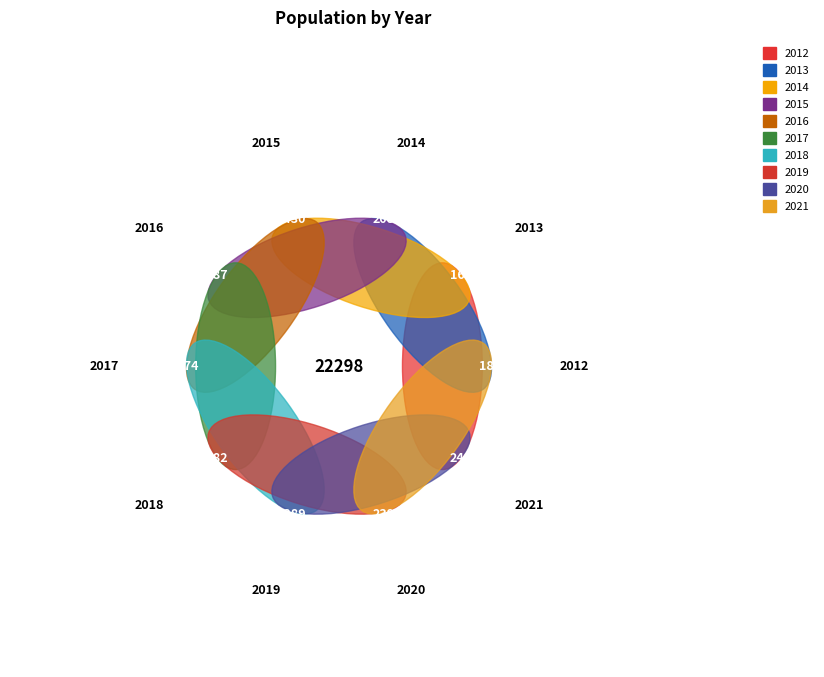

Count the number of slices in the pie.

10